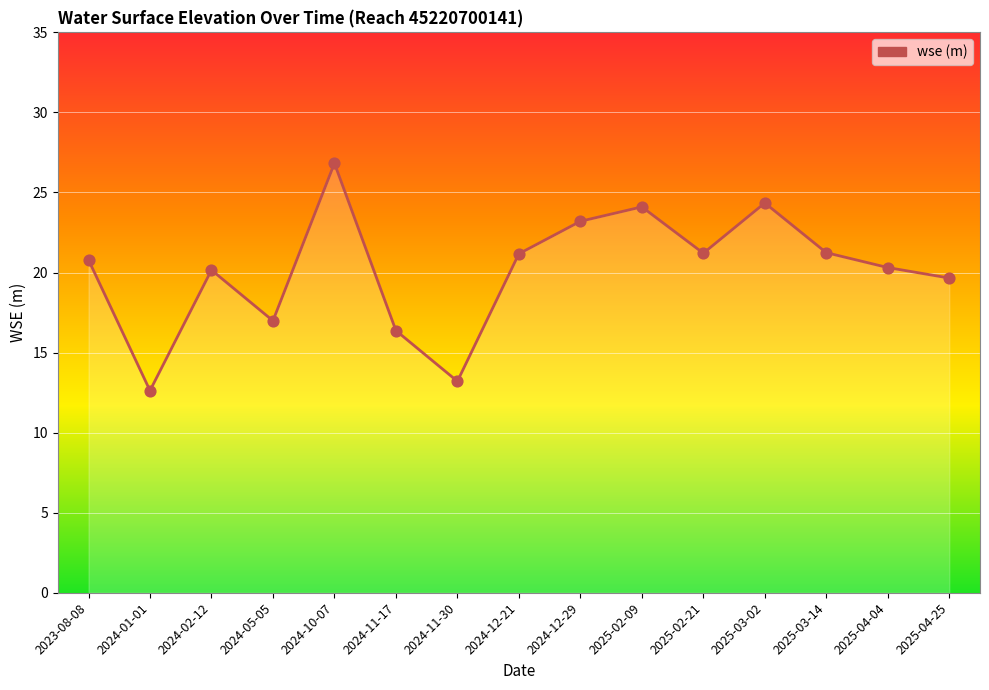

Between 2023-08-08 and 2025-02-09, which is larger?

2025-02-09